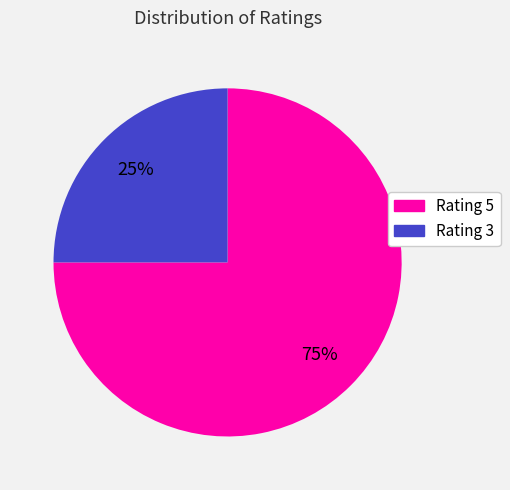

To the nearest percent, what is the average slice percentage?

50%